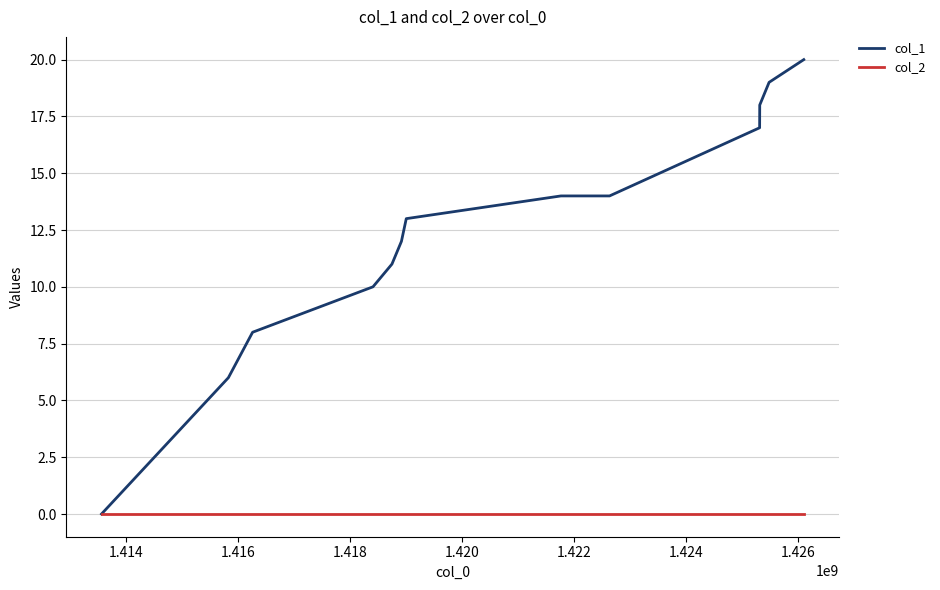

List the series in order of their peak value, lowest first.

col_2, col_1